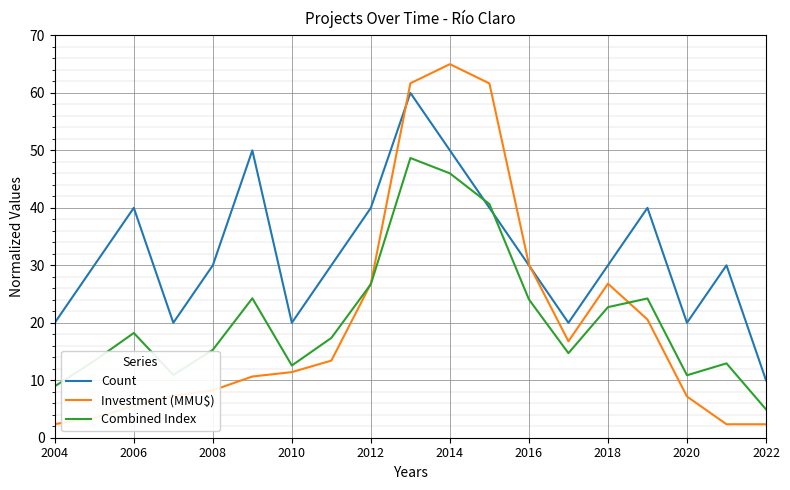

Which series has the widest spread of values?

Investment (MMU$)